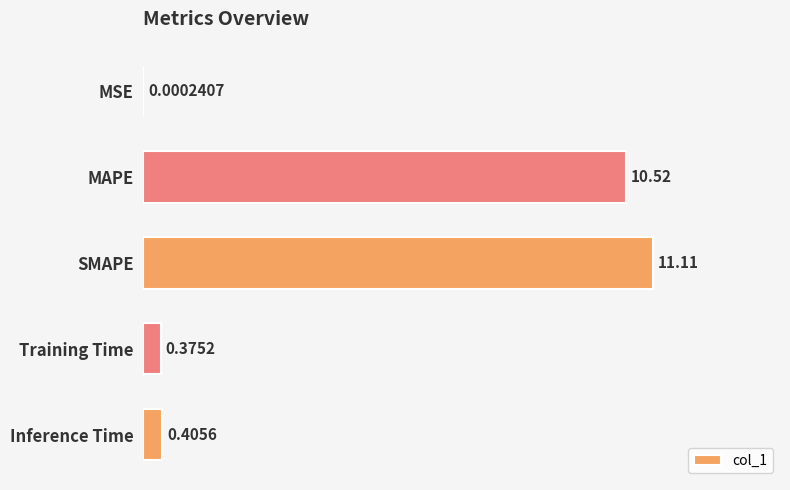

What is the change in value from MSE to SMAPE?

+11.1